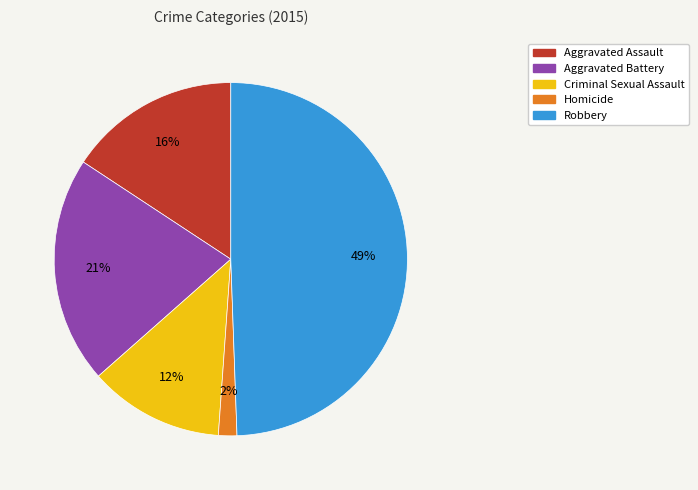

Count the number of slices in the pie.

5